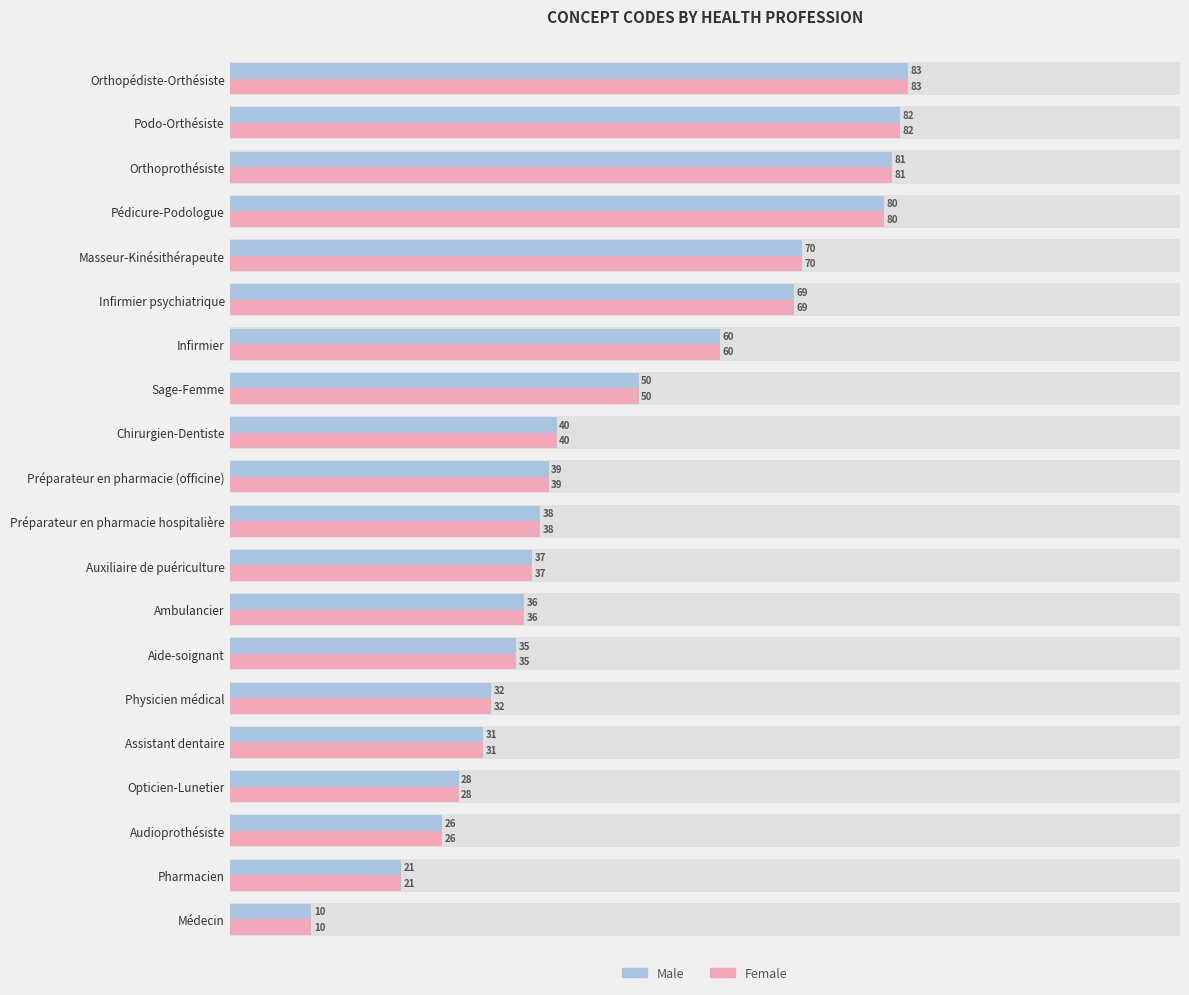

What is the difference between the maximum and minimum values in the Female series?

73